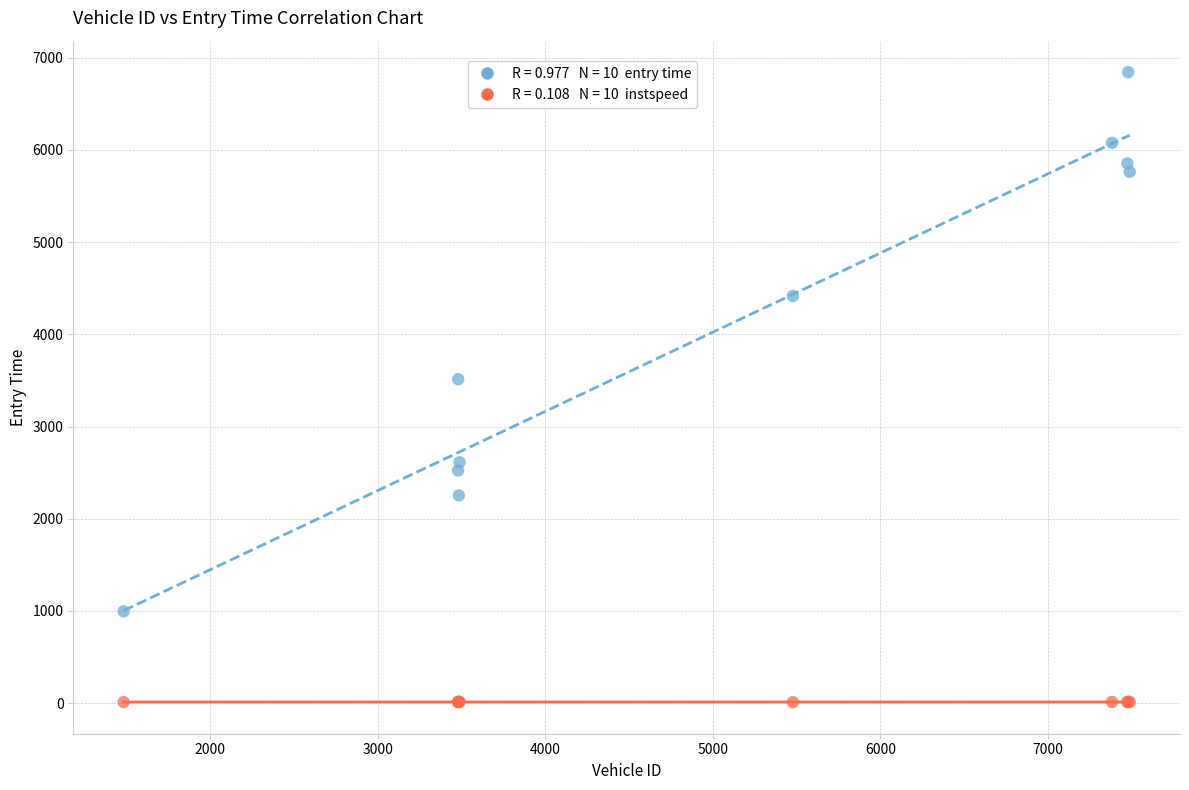

Across all series, what Y value is closest to 3427?

3514.2